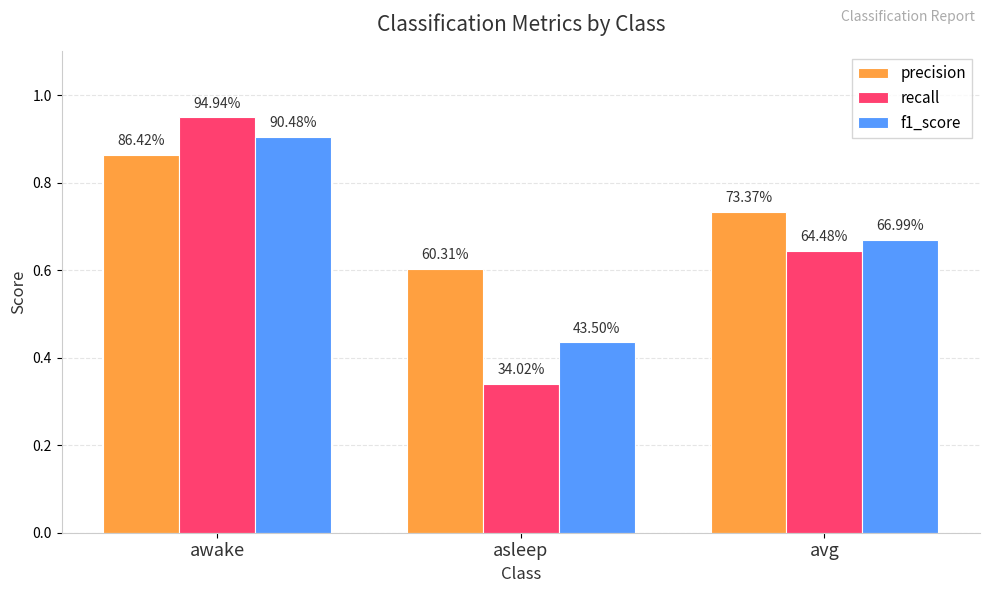

What are all the series names shown in the legend?

precision, recall, f1_score